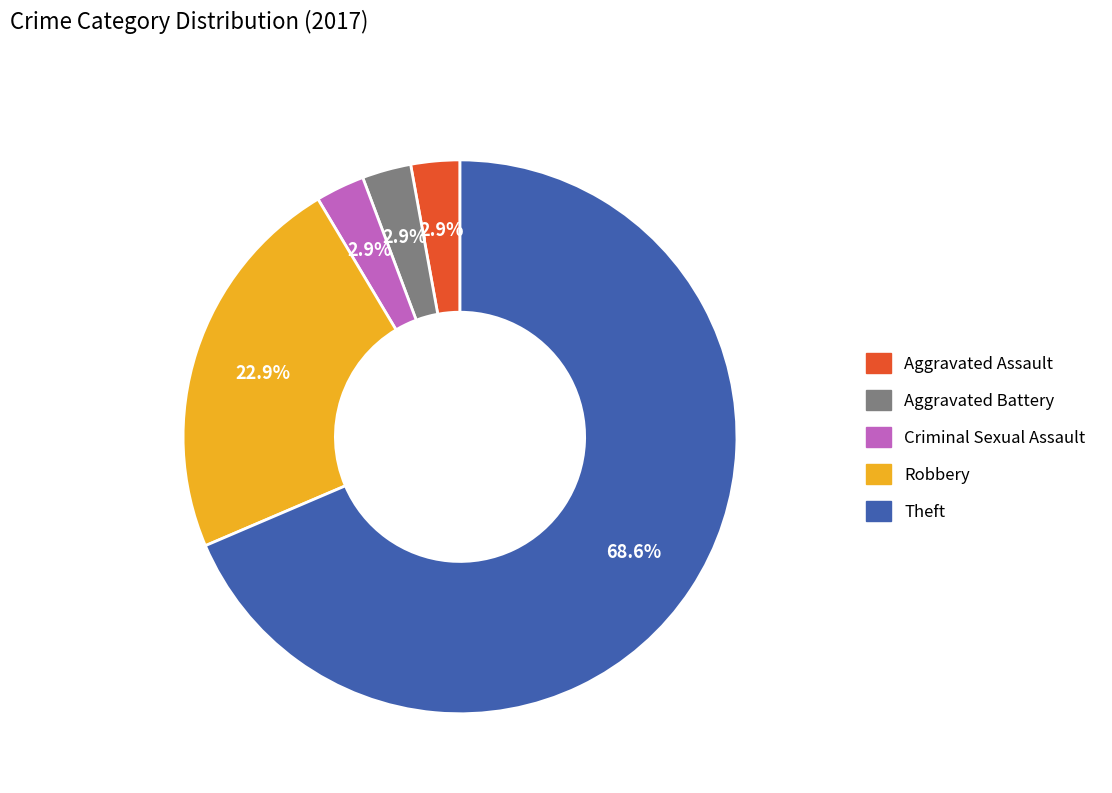

Count the number of slices in the pie.

5